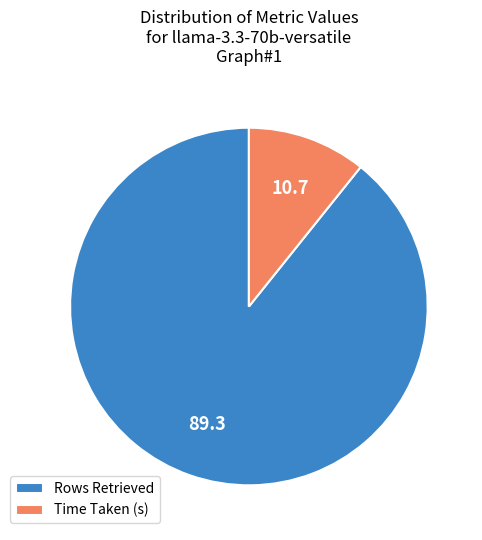

Combined, do Time Taken (s) and Rows Retrieved account for over 50%?

Yes